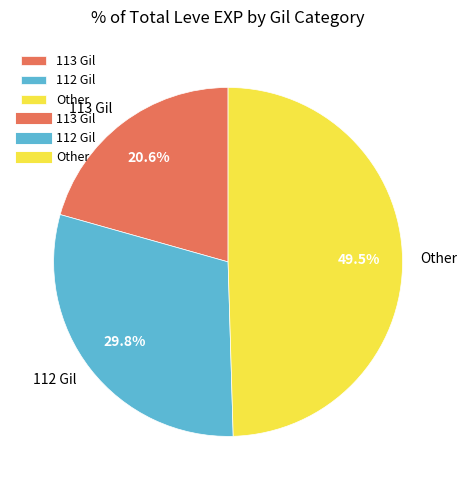

Approximately how many times larger is the value at Other compared to 112 Gil?

1.7